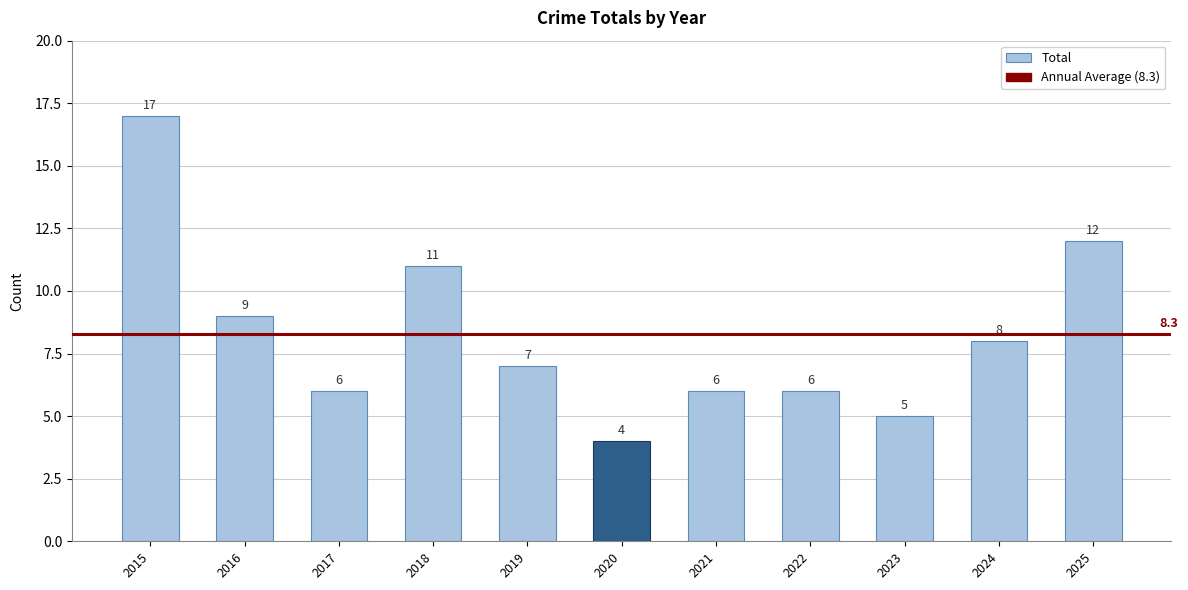

How many values are below 7?

5